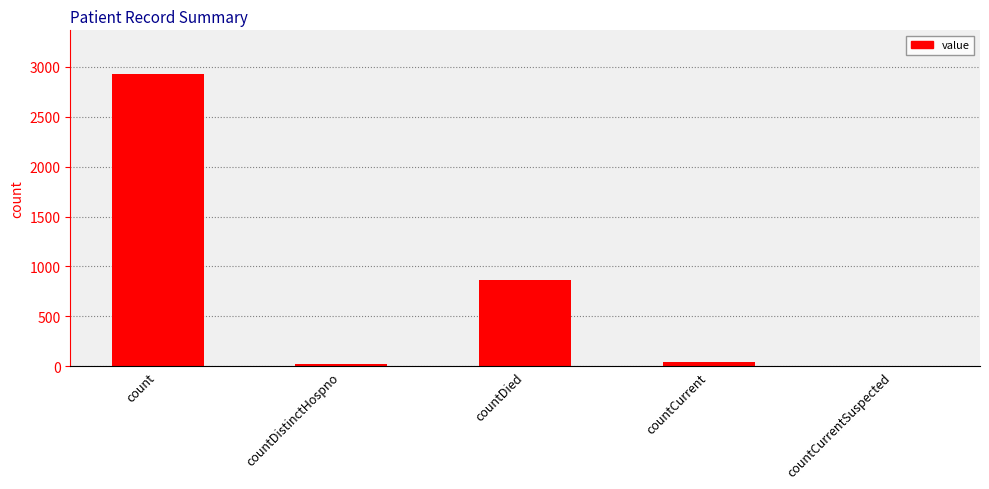

Reading left to right, what are all the values shown in this chart?

2925	28	866	42	0